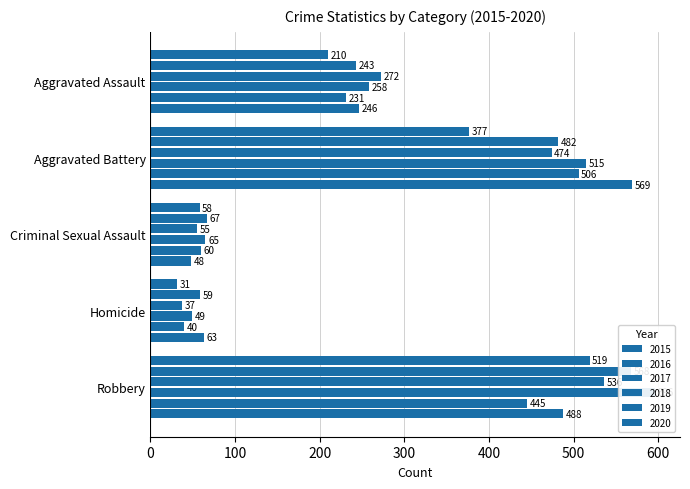

What is the difference between the 2017 values at Homicide and Aggravated Assault?

235